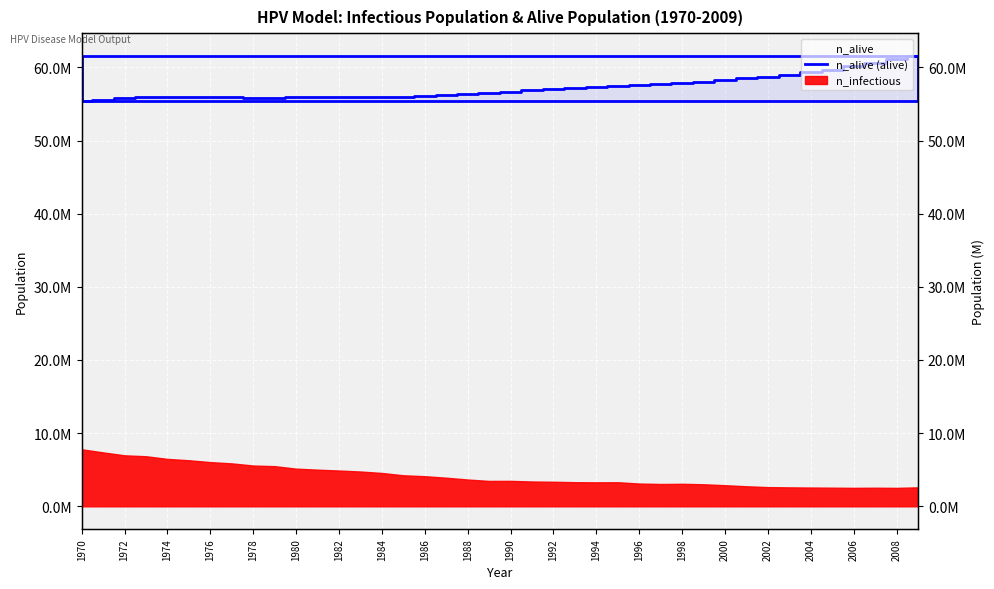

What is the sum of all values?

2289749696